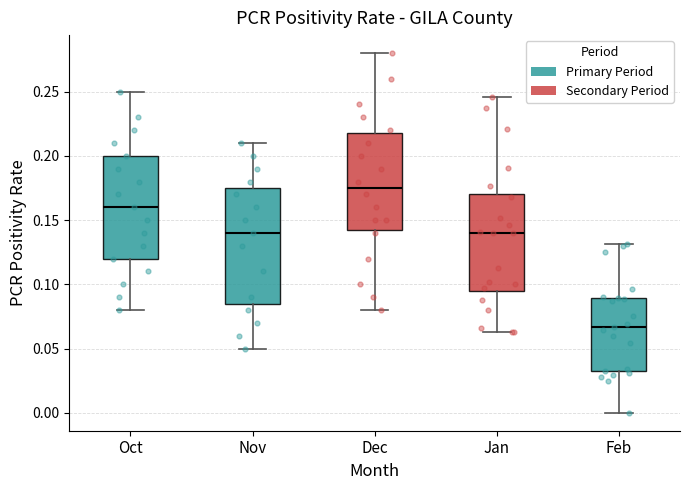

Reading left to right, read every box against the y-axis: the position of its median line, the range the box covers, and the ends of its whiskers. The values are not printed on the chart, so give them approximately, as read against the axis.

Oct: median 0.160, box 0.120 to 0.200, whiskers 0.080 to 0.250
Nov: median 0.140, box 0.085 to 0.175, whiskers 0.050 to 0.210
Dec: median 0.175, box 0.145 to 0.220, whiskers 0.080 to 0.280
Jan: median 0.140, box 0.095 to 0.170, whiskers 0.065 to 0.245
Feb: median 0.065, box 0.030 to 0.090, whiskers 0.000 to 0.130